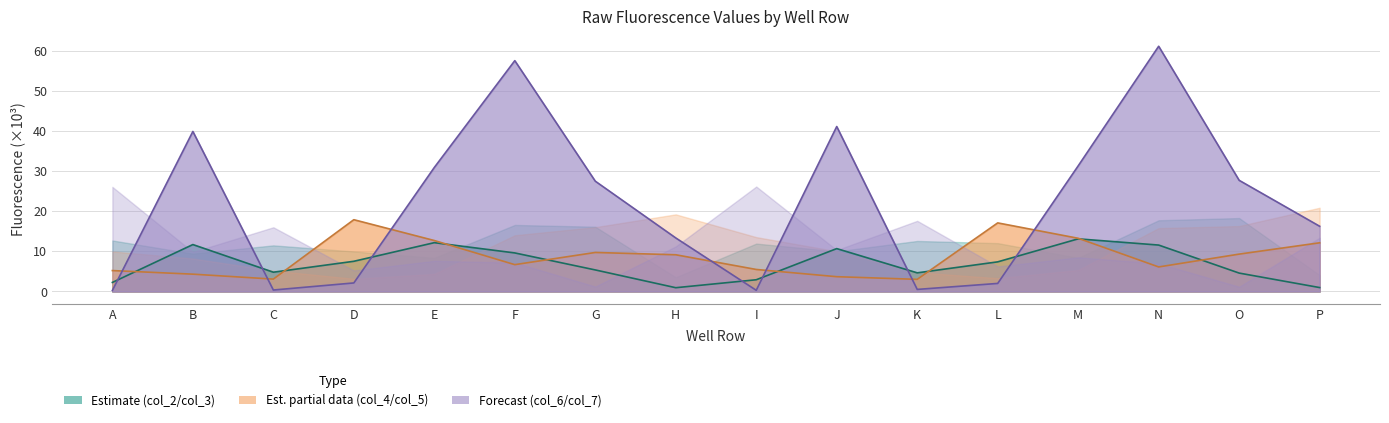

How many values in the col_3 series exceed 7?

8